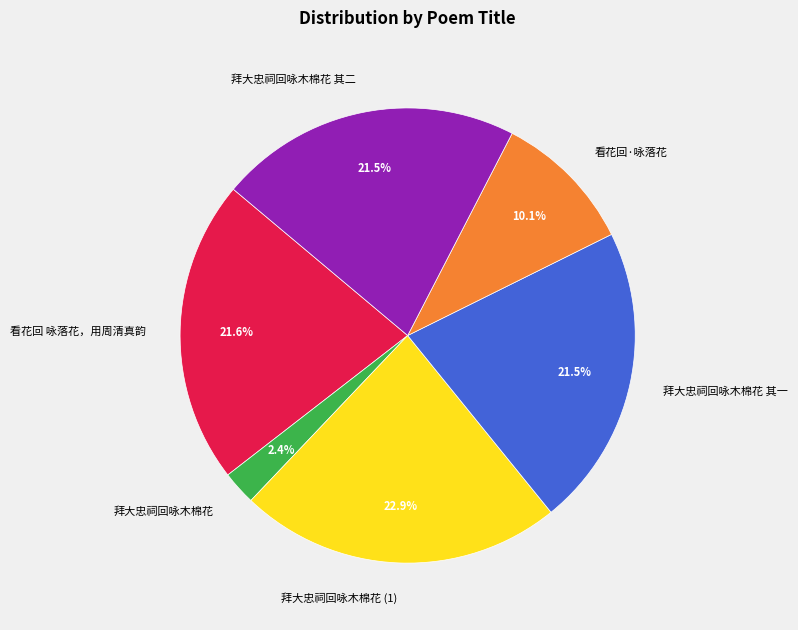

Approximately how many times larger is the value at 拜大忠祠回咏木棉花 compared to 拜大忠祠回咏木棉花 其二?

0.1